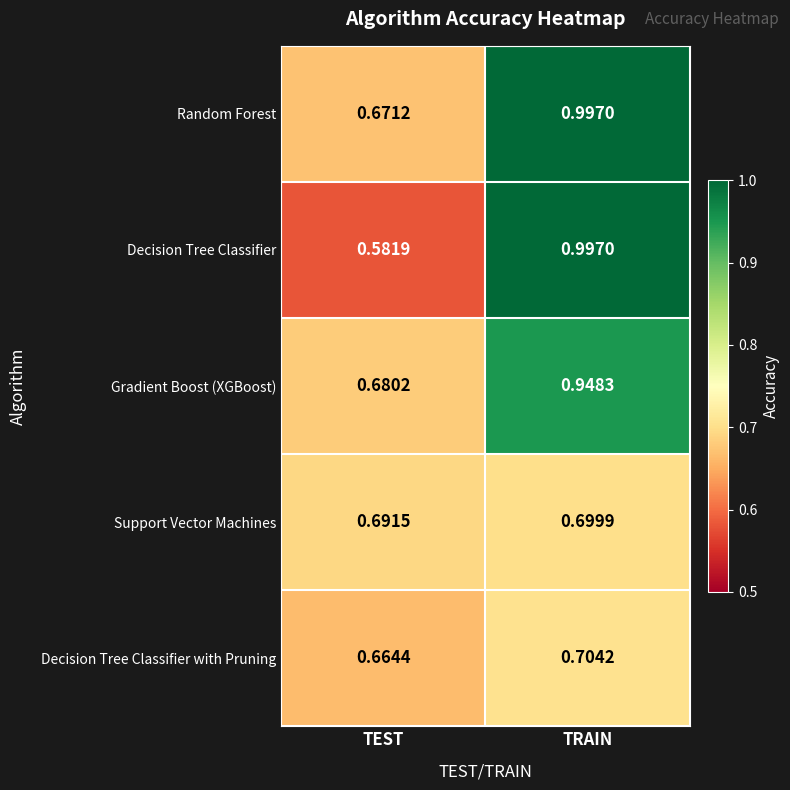

How many categories are shown in the chart?

2